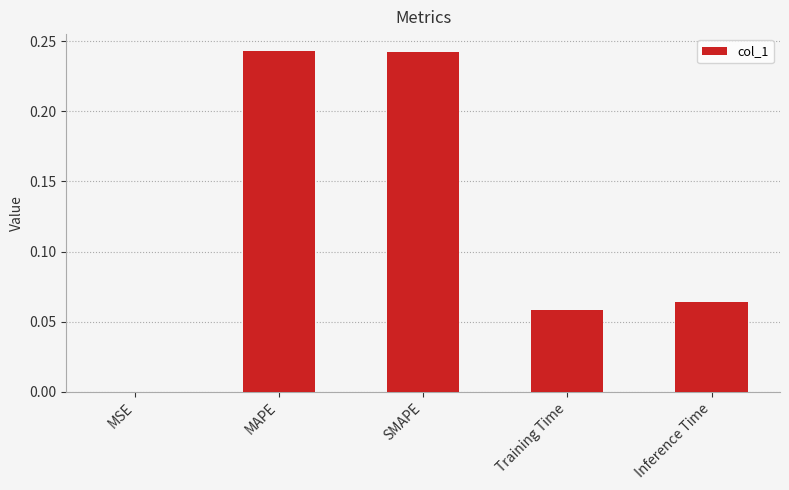

The value at MAPE is 0.4. True or false?

False